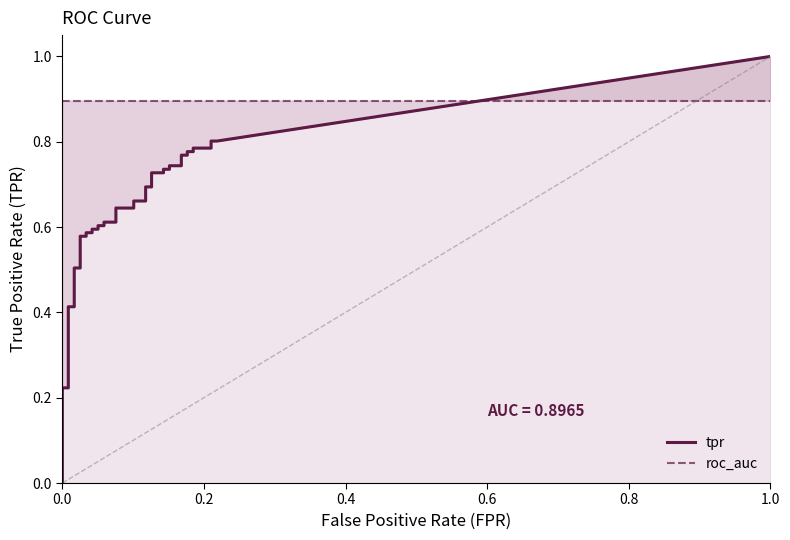

Which series changed the most between 9 and 11?

tpr